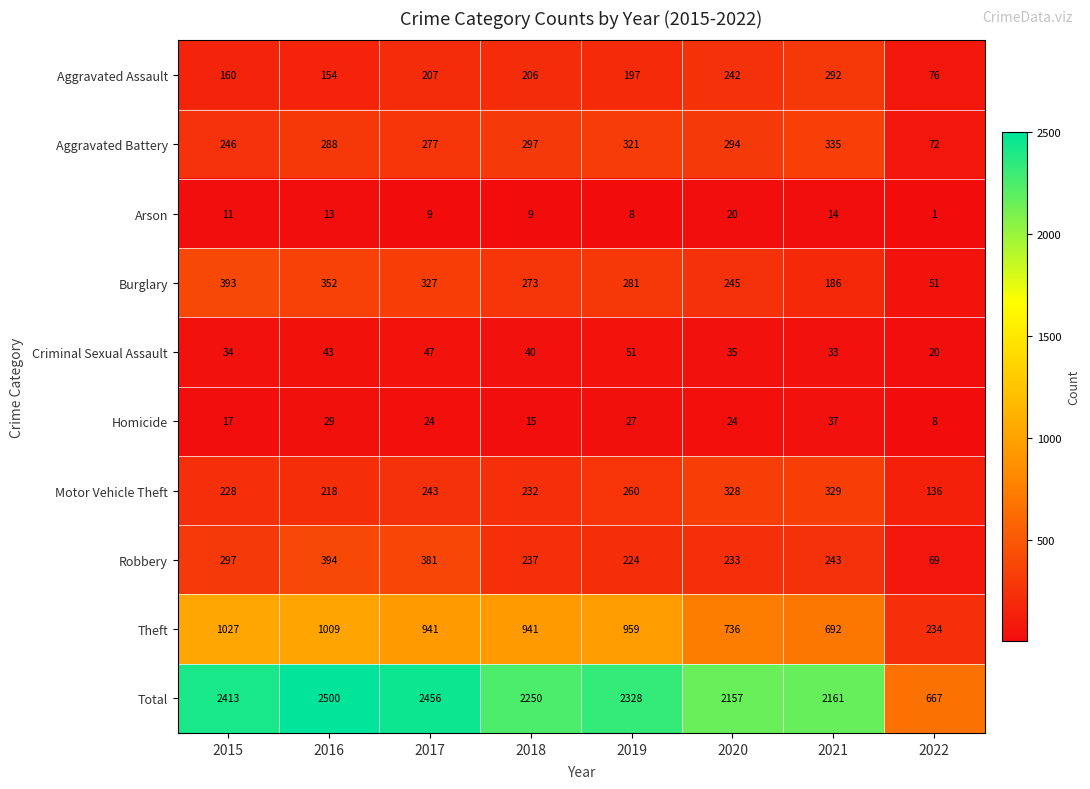

What is the sum of the Aggravated Battery values at 2018 and 2019?

618